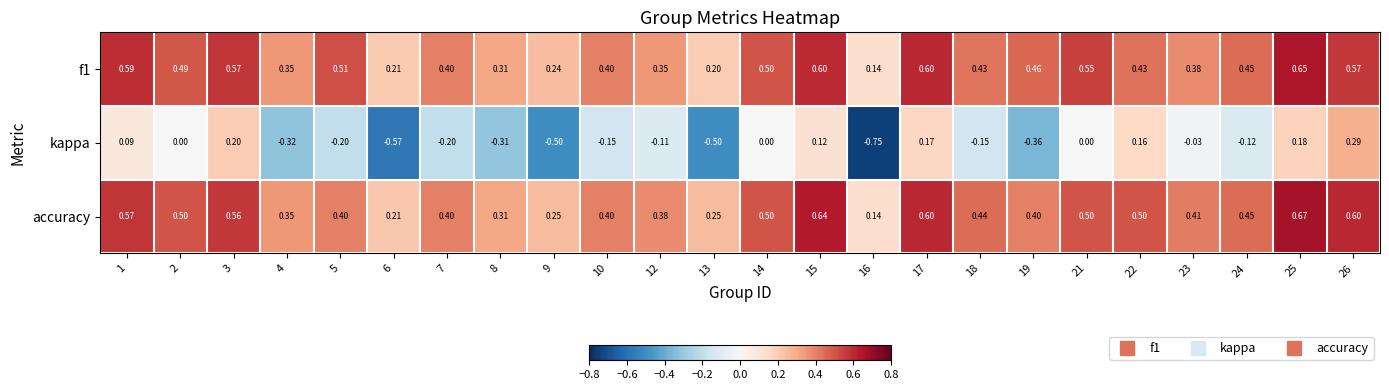

Which series has the largest range (max minus min)?

kappa